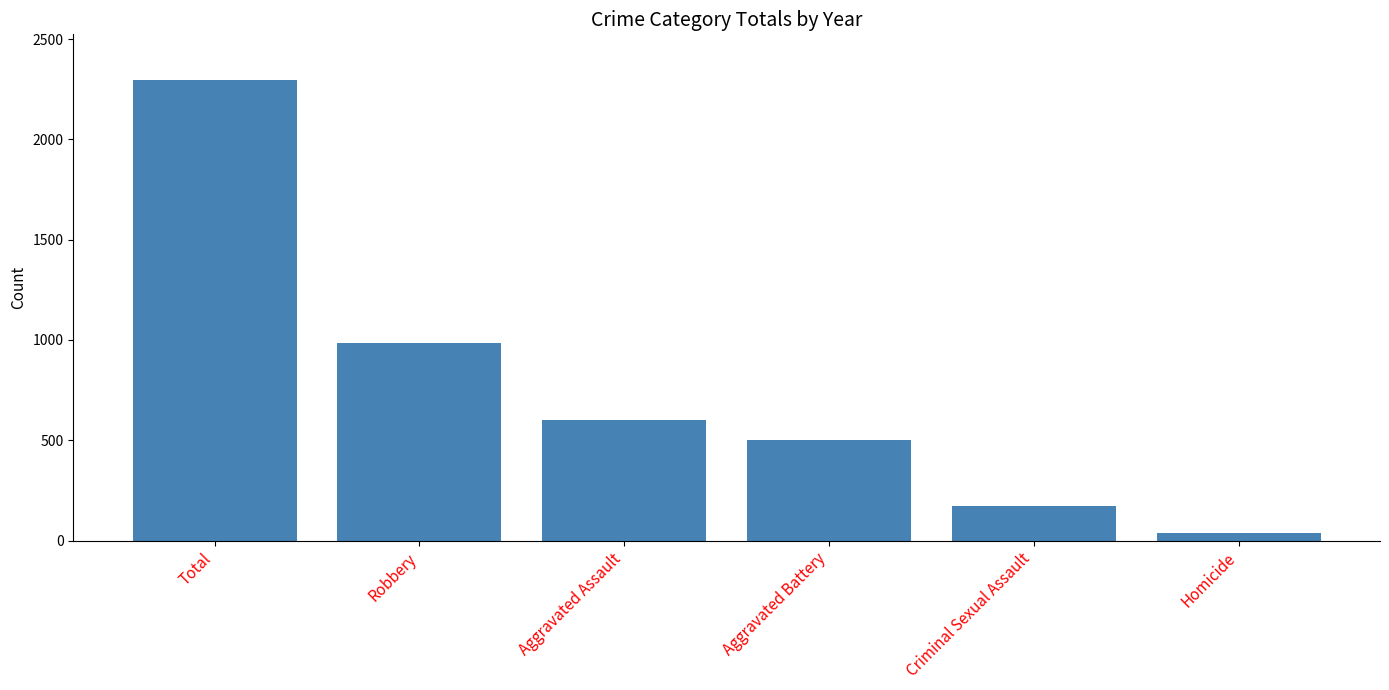

The value at Robbery is 616. True or false?

False